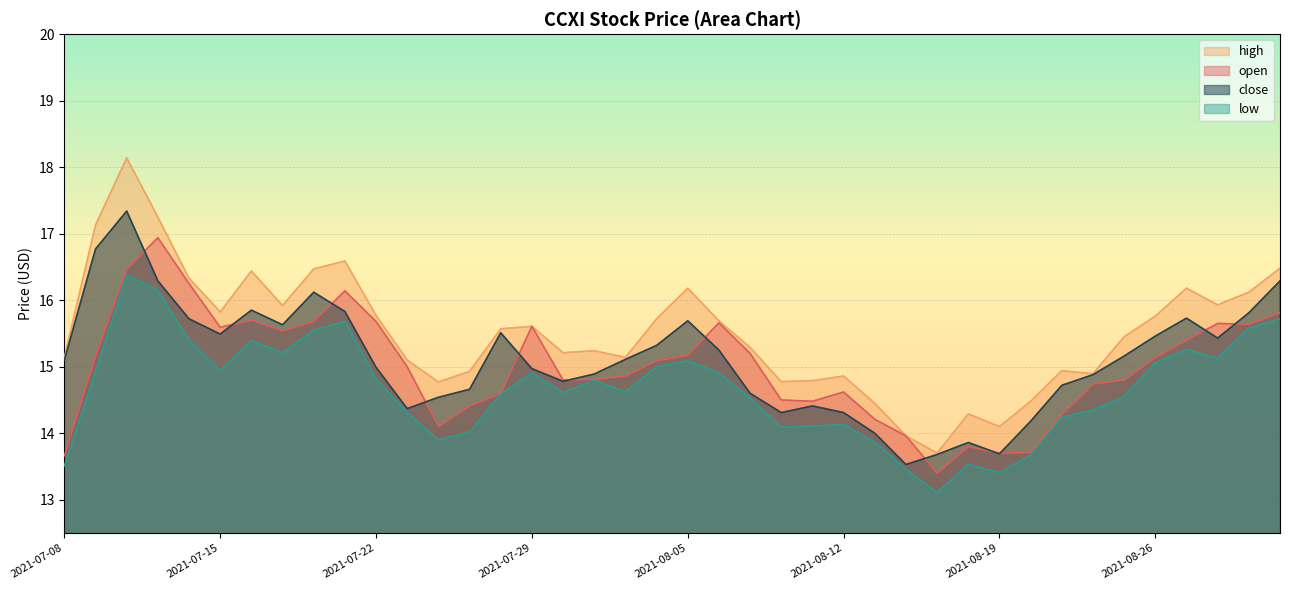

True or false: open and high cross at least once.

False